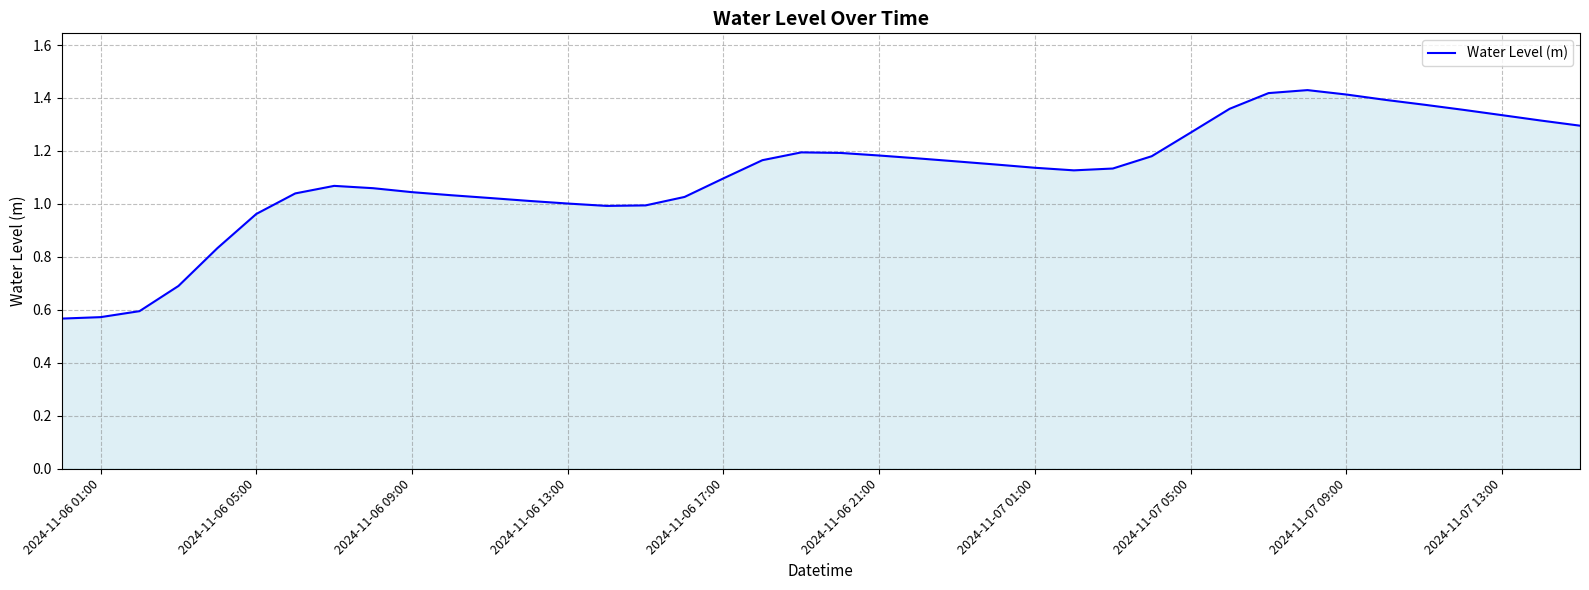

What is the difference between the maximum and minimum values?

0.9